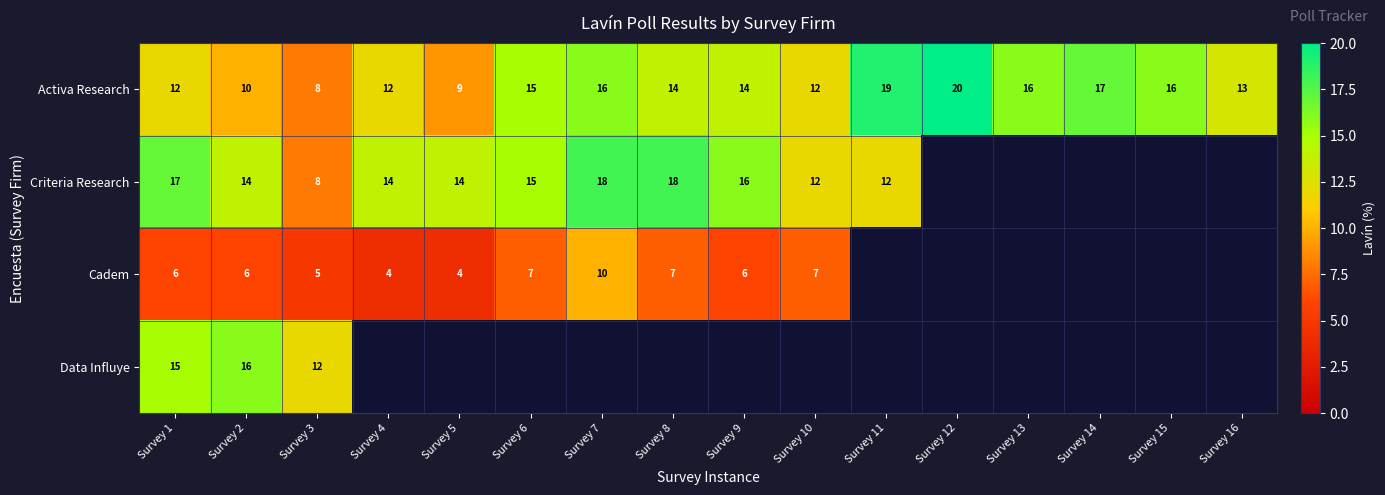

True or false: Activa Research has a value of 18 at Survey 2.

False